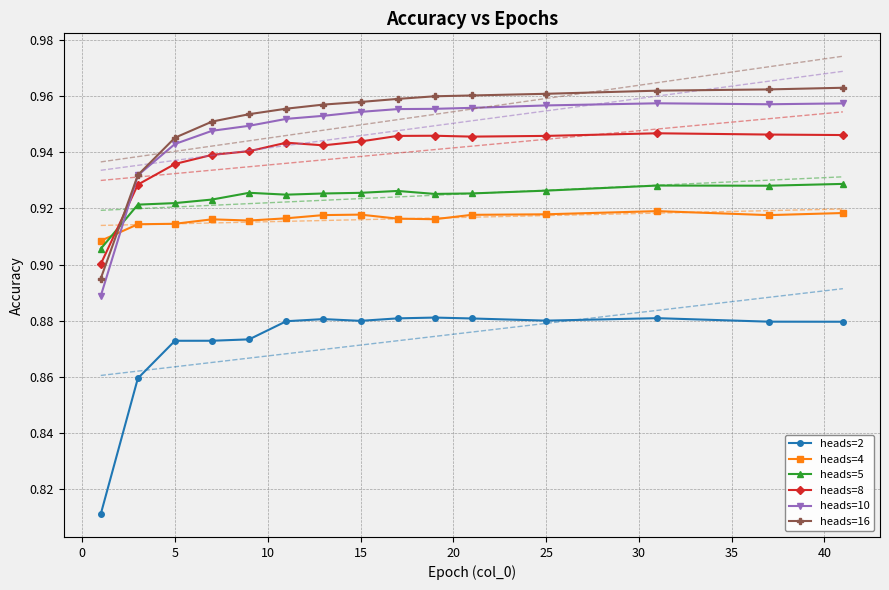

Count the heads=4 values in the range 0 to 1.

15